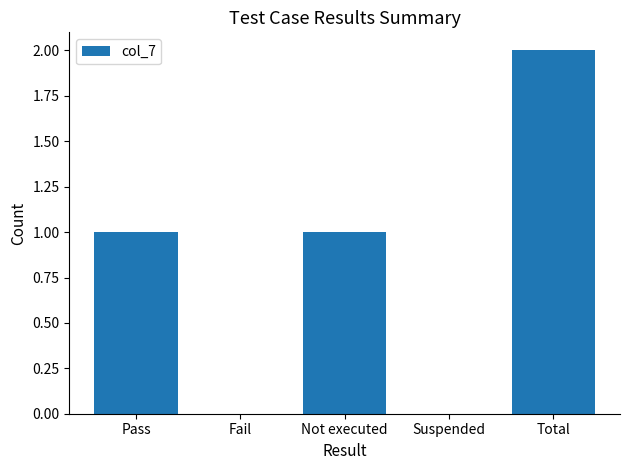

What is the ratio of the value at Pass to the value at Not executed?

1.0